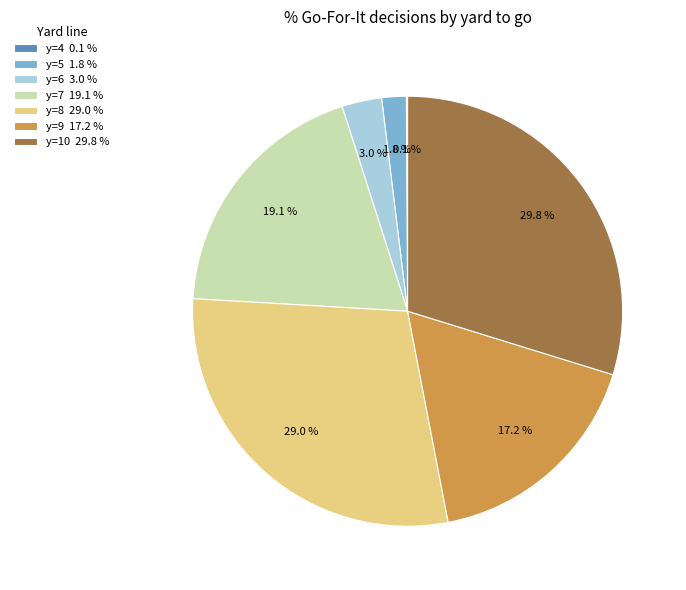

Which has a higher value, y=8 29.0 % or y=7 19.1 %?

y=8 29.0 %